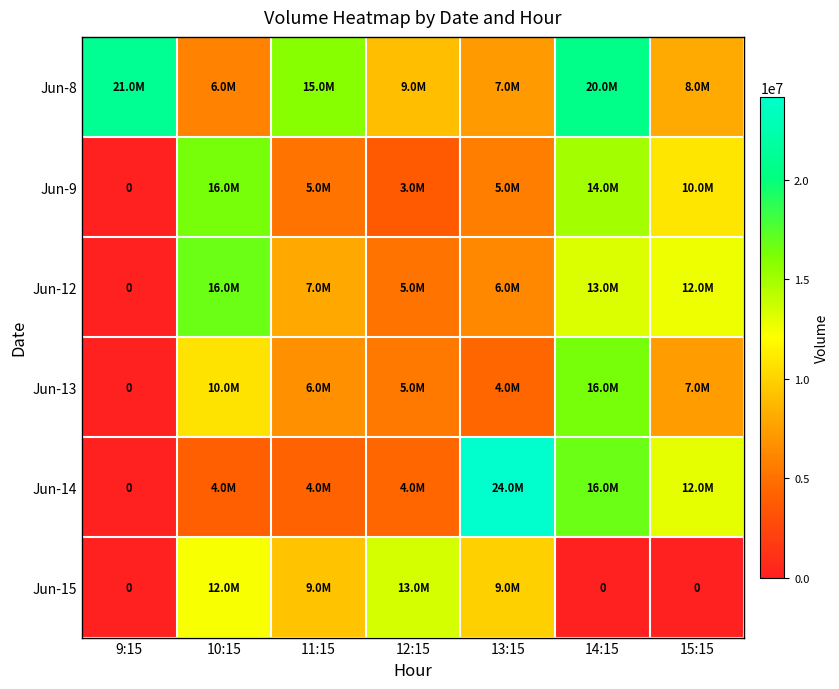

What is the spread (max minus min) of values at 10:15?

12776406